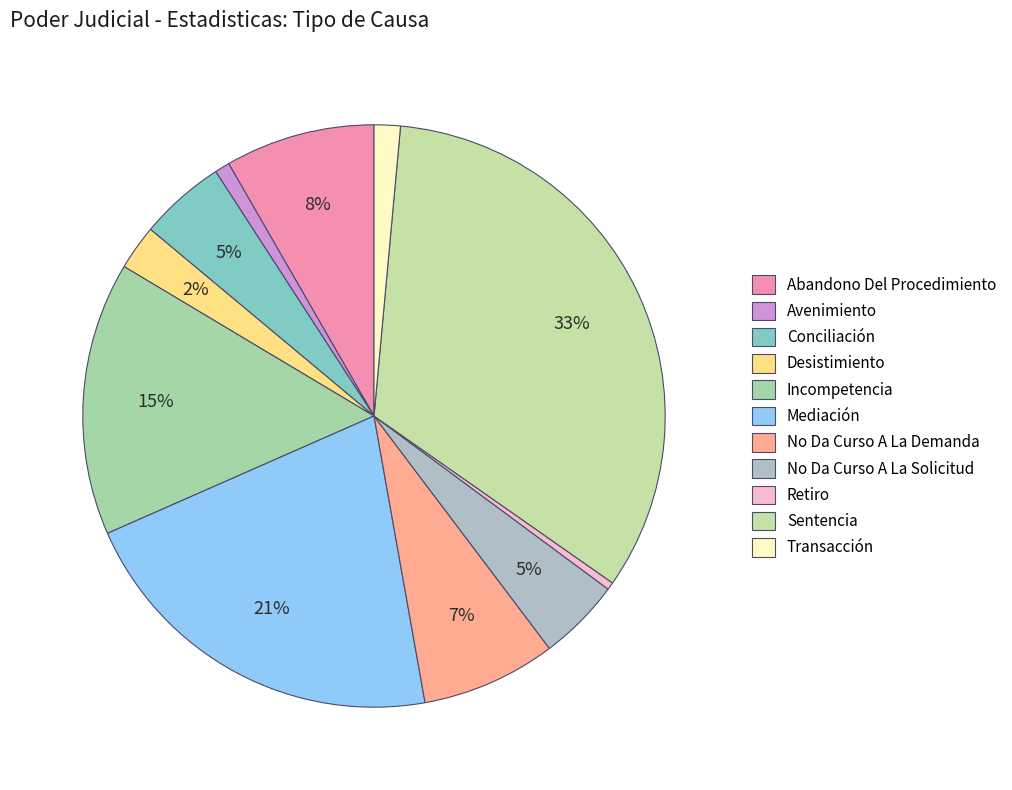

True or false: Abandono Del Procedimiento accounts for 18% of the total.

False